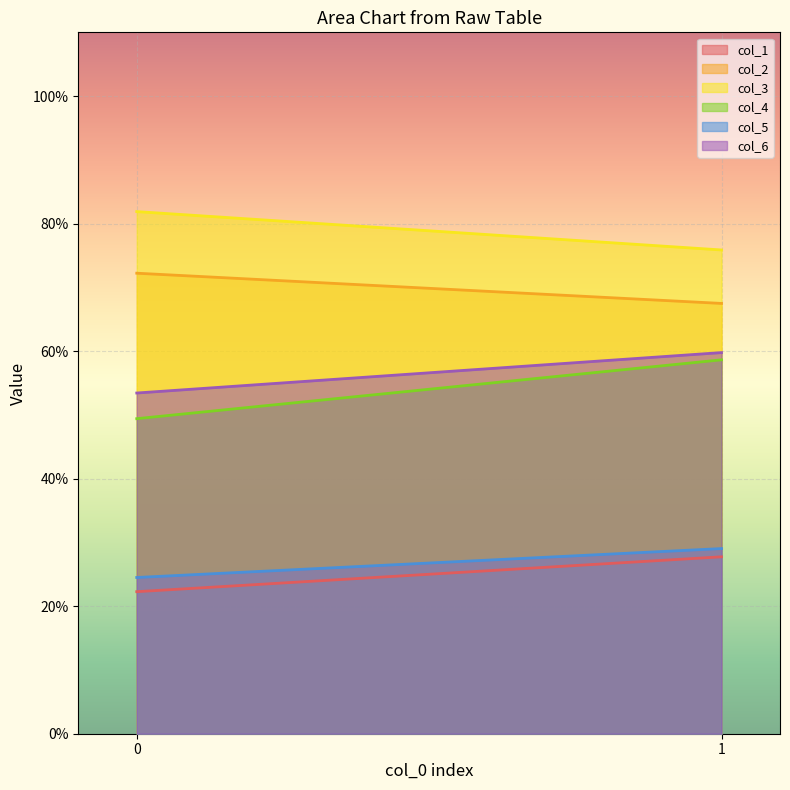

At how many categories does at least one series exceed 40?

2